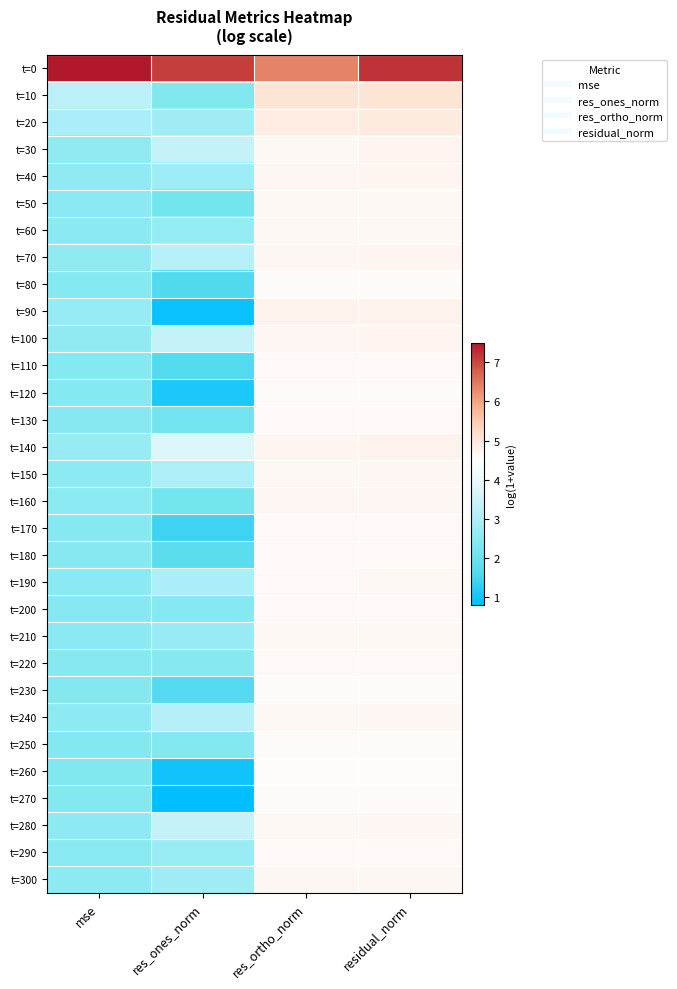

Reading left to right, list all the values displayed in this chart.

t=0: mse=7.5	res_ones_norm=7.1	res_ortho_norm=6.4	residual_norm=7.2
t=10: mse=3.2	res_ones_norm=2.4	res_ortho_norm=5.1	residual_norm=5.1
t=20: mse=3.0	res_ones_norm=2.8	res_ortho_norm=4.9	residual_norm=4.9
t=30: mse=2.6	res_ones_norm=3.4	res_ortho_norm=4.7	residual_norm=4.7
t=40: mse=2.6	res_ones_norm=2.8	res_ortho_norm=4.7	residual_norm=4.7
t=50: mse=2.5	res_ones_norm=2.2	res_ortho_norm=4.7	residual_norm=4.7
t=60: mse=2.5	res_ones_norm=2.6	res_ortho_norm=4.7	residual_norm=4.7
t=70: mse=2.6	res_ones_norm=3.2	res_ortho_norm=4.7	residual_norm=4.7
t=80: mse=2.4	res_ones_norm=1.6	res_ortho_norm=4.6	residual_norm=4.6
t=90: mse=2.7	res_ones_norm=0.9	res_ortho_norm=4.8	residual_norm=4.8
t=100: mse=2.6	res_ones_norm=3.4	res_ortho_norm=4.7	residual_norm=4.7
t=110: mse=2.4	res_ones_norm=1.7	res_ortho_norm=4.6	residual_norm=4.6
t=120: mse=2.4	res_ones_norm=1.1	res_ortho_norm=4.6	residual_norm=4.6
t=130: mse=2.5	res_ones_norm=2.1	res_ortho_norm=4.6	residual_norm=4.6
t=140: mse=2.7	res_ones_norm=3.7	res_ortho_norm=4.7	residual_norm=4.8
t=150: mse=2.5	res_ones_norm=3.0	res_ortho_norm=4.7	residual_norm=4.7
t=160: mse=2.5	res_ones_norm=2.1	res_ortho_norm=4.7	residual_norm=4.7
t=170: mse=2.4	res_ones_norm=1.4	res_ortho_norm=4.6	residual_norm=4.6
t=180: mse=2.4	res_ones_norm=1.8	res_ortho_norm=4.6	residual_norm=4.6
t=190: mse=2.5	res_ones_norm=3.0	res_ortho_norm=4.6	residual_norm=4.7
t=200: mse=2.5	res_ones_norm=2.4	res_ortho_norm=4.6	residual_norm=4.6
t=210: mse=2.5	res_ones_norm=2.7	res_ortho_norm=4.7	residual_norm=4.7
t=220: mse=2.4	res_ones_norm=2.4	res_ortho_norm=4.6	residual_norm=4.6
t=230: mse=2.4	res_ones_norm=1.6	res_ortho_norm=4.6	residual_norm=4.6
t=240: mse=2.5	res_ones_norm=3.1	res_ortho_norm=4.7	residual_norm=4.7
t=250: mse=2.4	res_ones_norm=2.4	res_ortho_norm=4.6	residual_norm=4.6
t=260: mse=2.4	res_ones_norm=1.0	res_ortho_norm=4.6	residual_norm=4.6
t=270: mse=2.4	res_ones_norm=0.8	res_ortho_norm=4.6	residual_norm=4.6
t=280: mse=2.6	res_ones_norm=3.4	res_ortho_norm=4.7	residual_norm=4.7
t=290: mse=2.5	res_ones_norm=2.7	res_ortho_norm=4.6	residual_norm=4.6
t=300: mse=2.5	res_ones_norm=2.8	res_ortho_norm=4.7	residual_norm=4.7